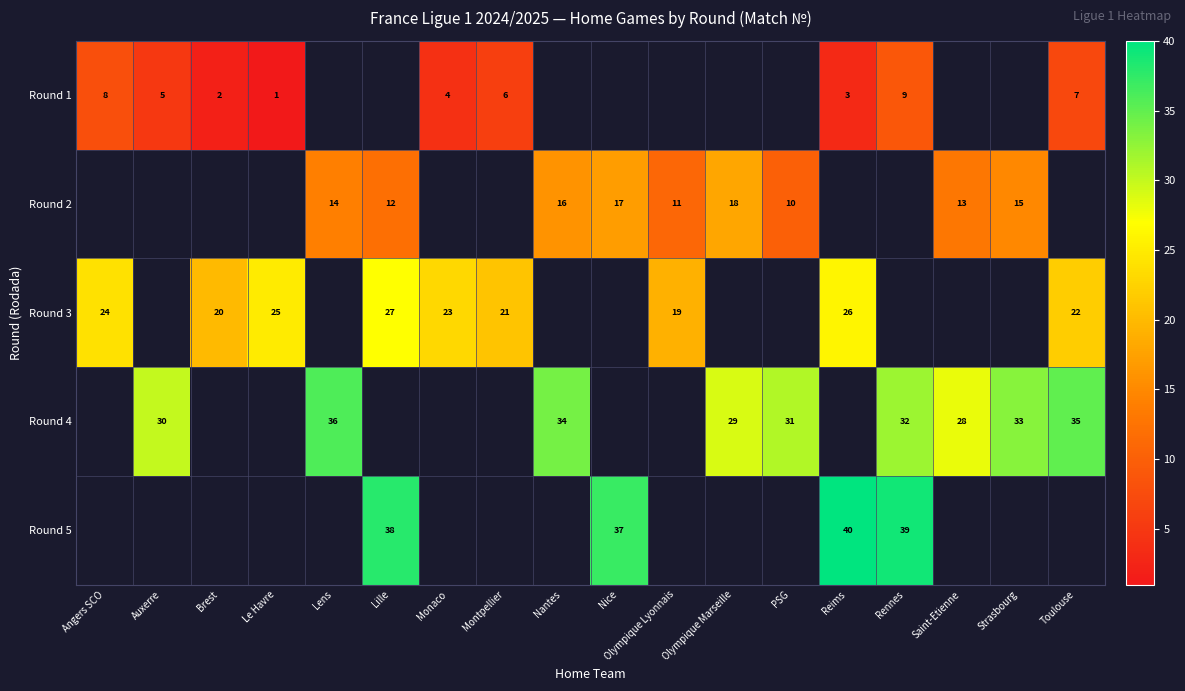

How many distinct data groups are displayed?

5